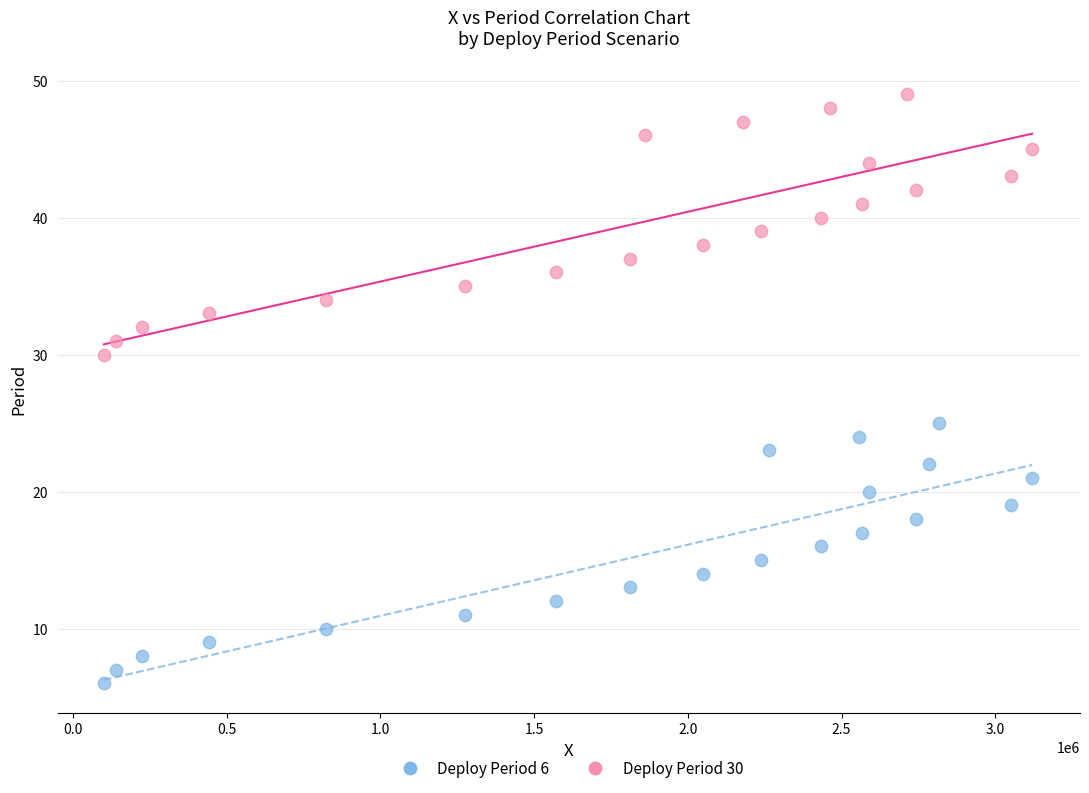

Which series contains the lowest Y value?

Deploy Period 6